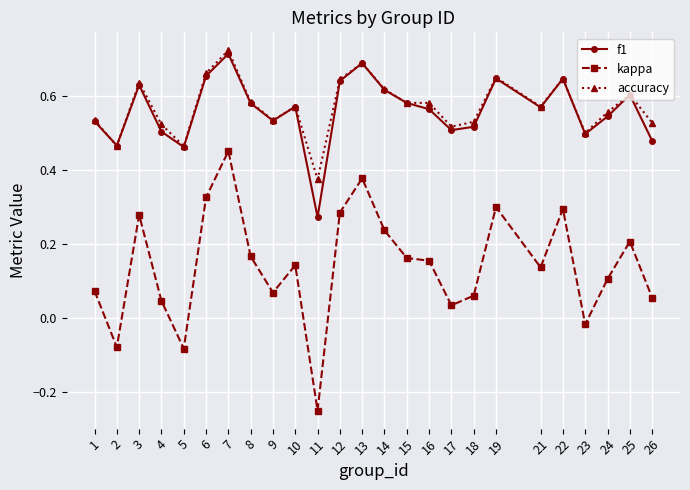

Where is accuracy nearest to the value 0?

11